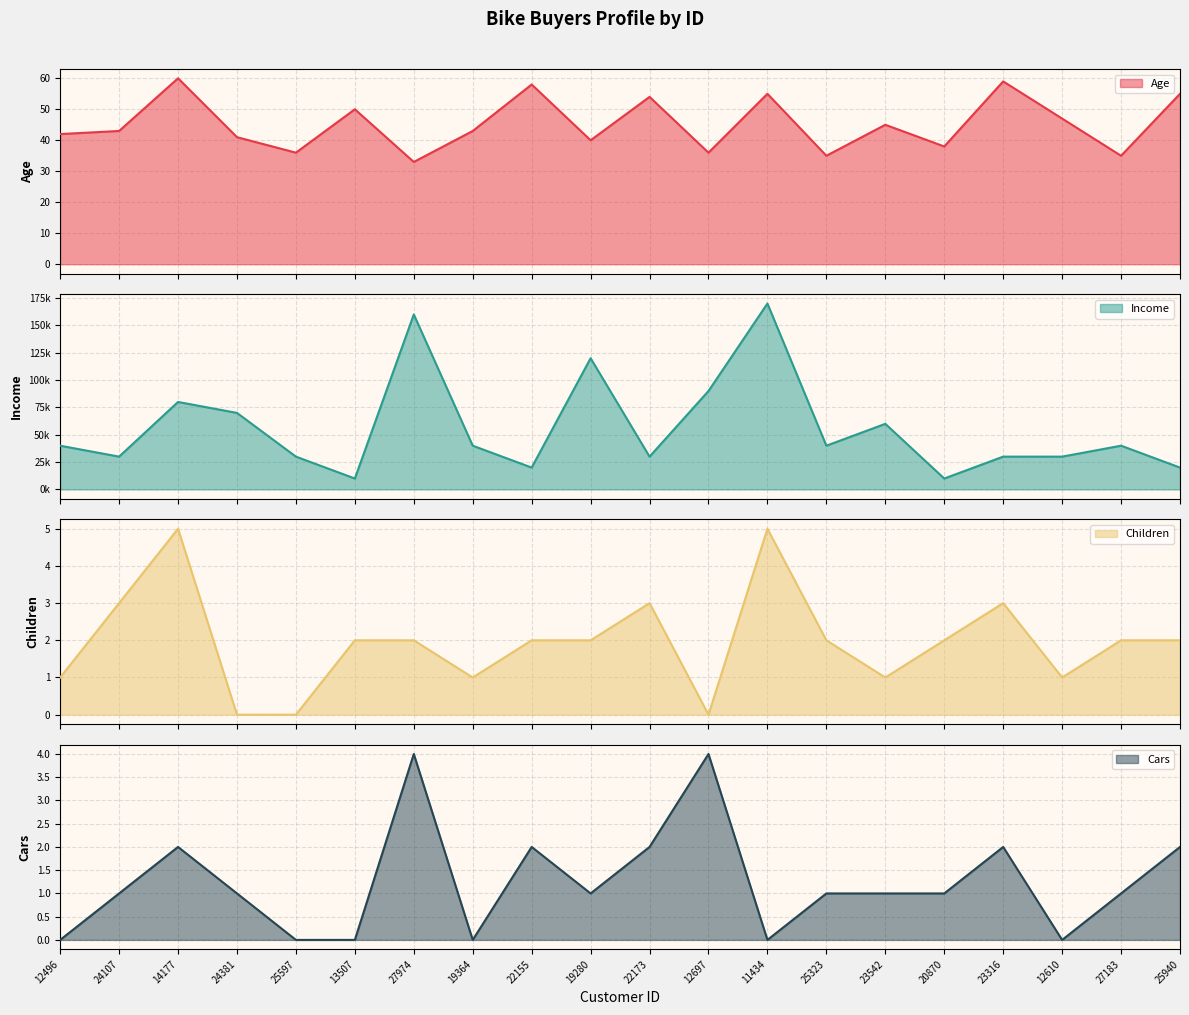

Which series has the largest total across all categories?

Income